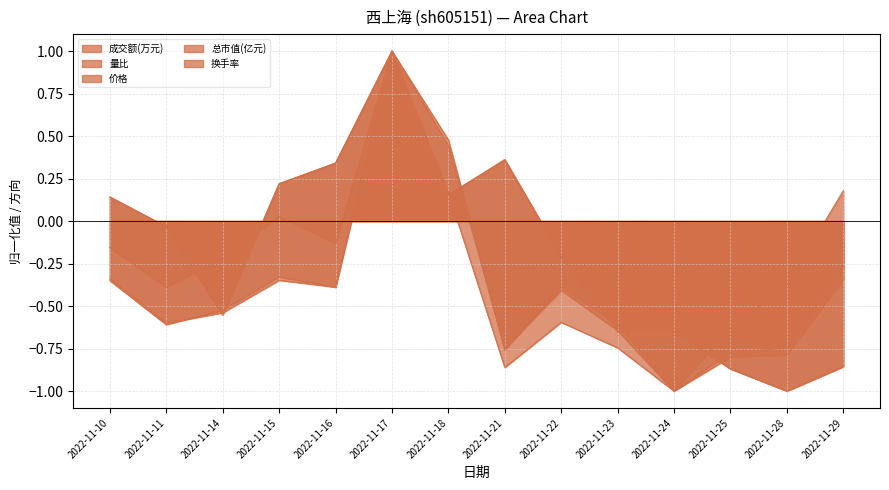

Which series changed the most between 2022-11-14 and 2022-11-15?

总市值(亿元)